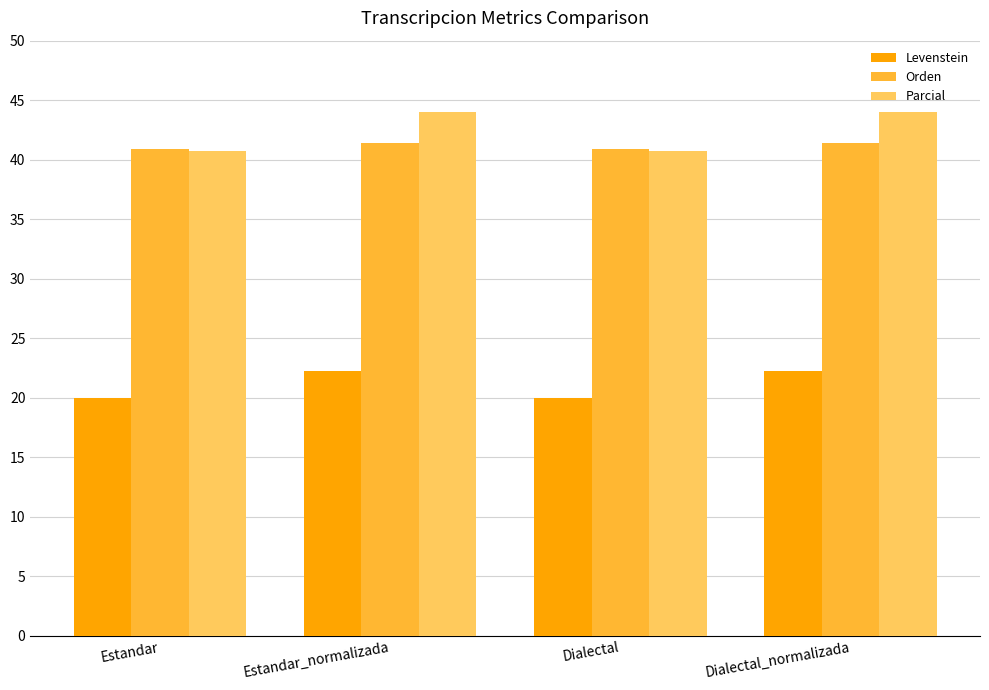

How many bars are there in total?

12